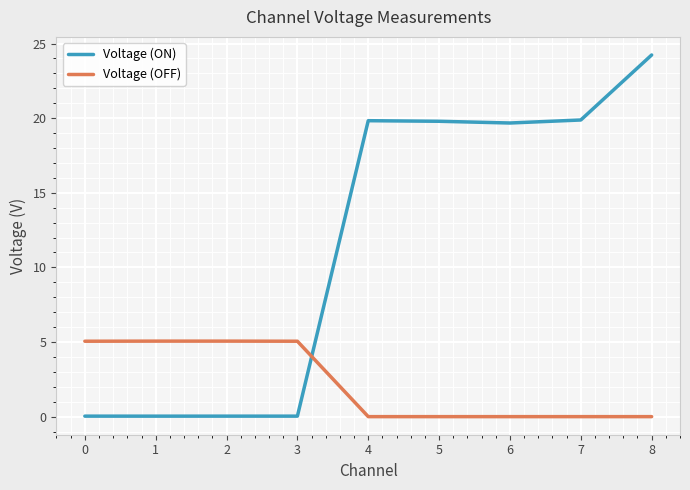

How many times do Voltage (ON) and Voltage (OFF) cross each other?

1